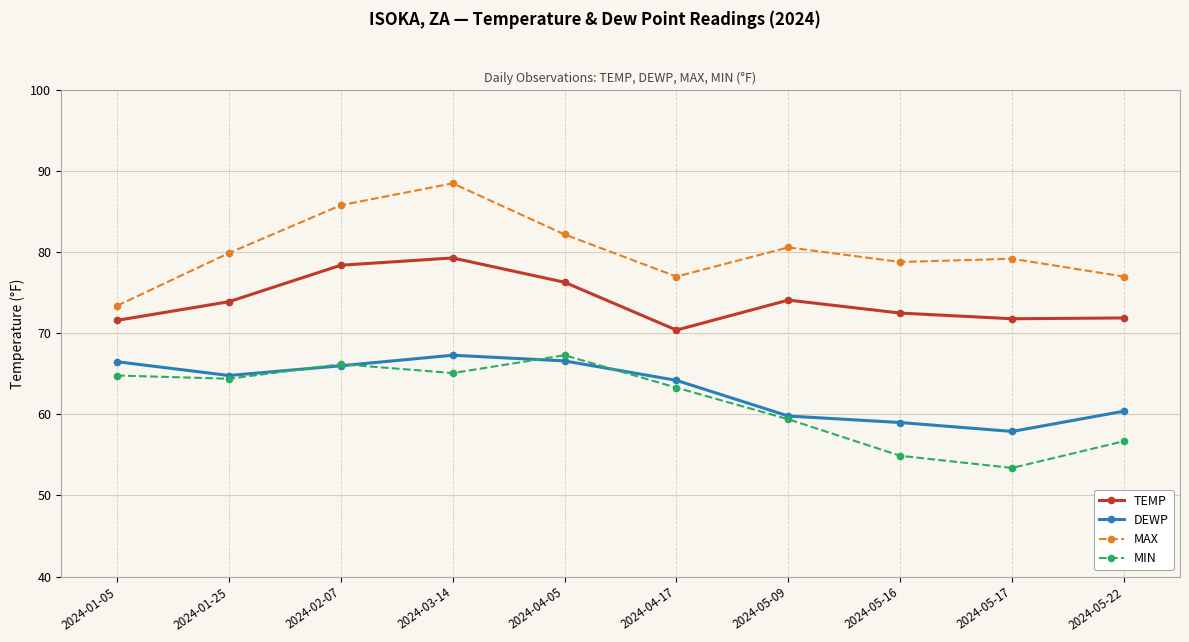

In DEWP, how many points are lower than both neighbors (excluding endpoints)?

2